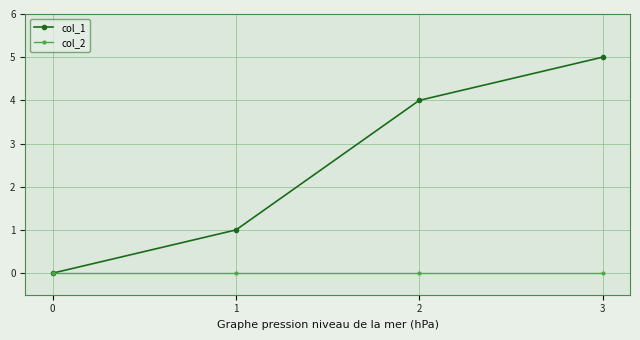

Reading left to right, transcribe all the data shown in this chart.

col_1: 0=0	1=1	2=4	3=5
col_2: 0=0	1=0	2=0	3=0